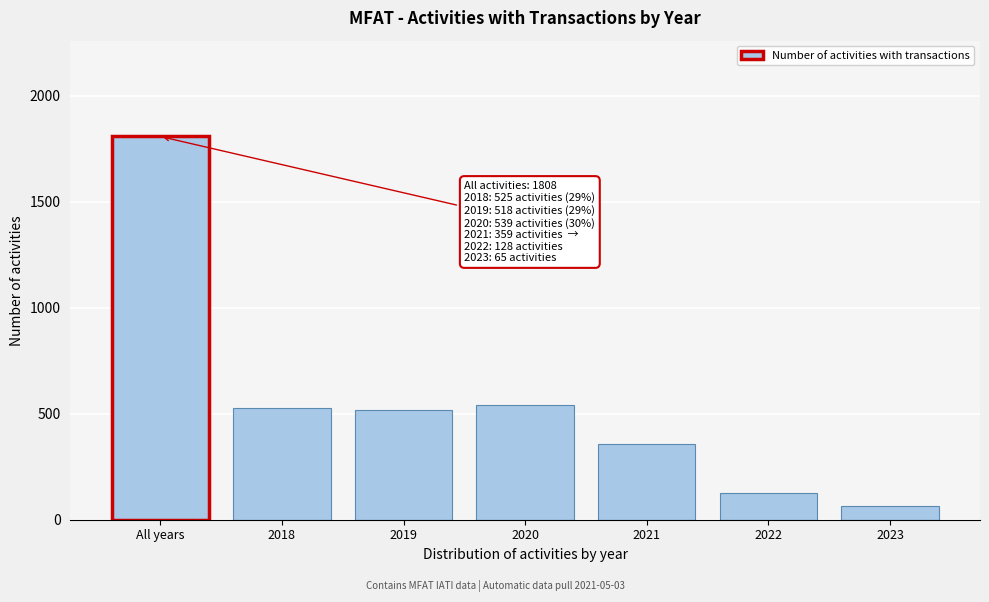

What is the minimum value shown in the chart?

65